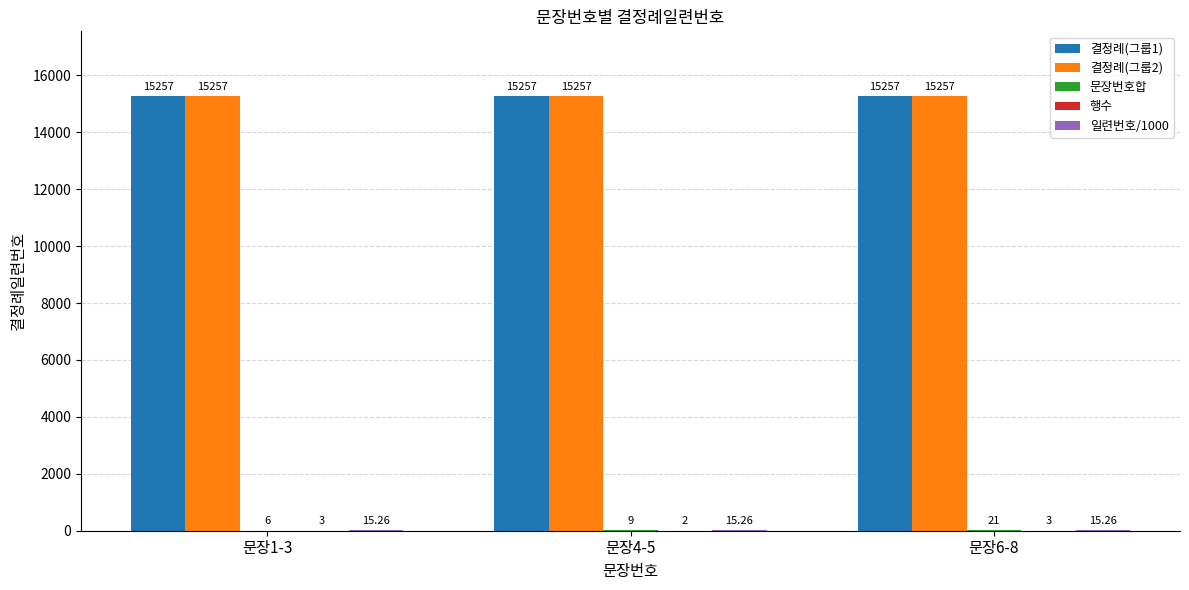

What is the value of the 일련번호/1000 bar at the 3rd from the left?

15.3